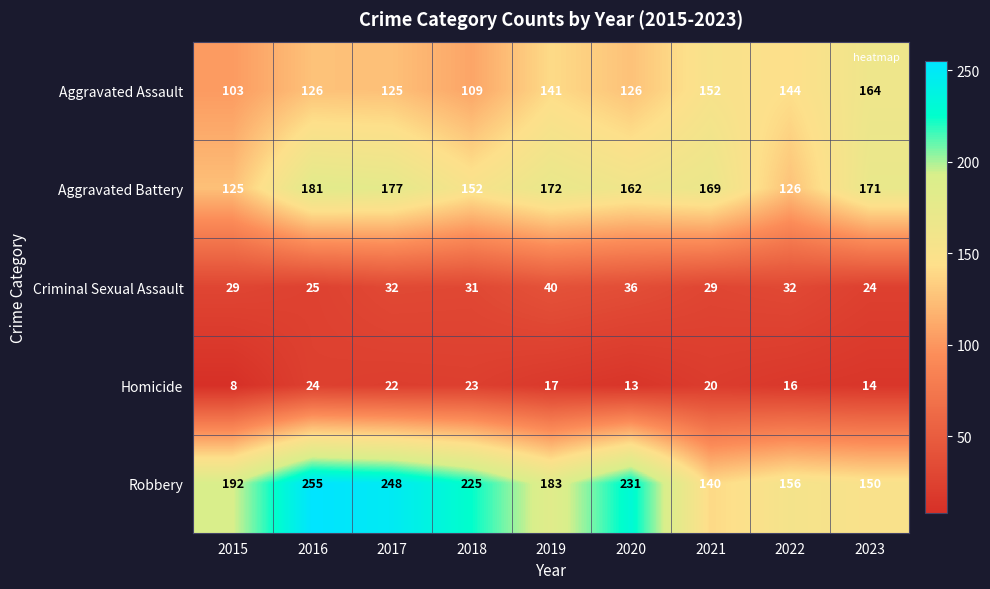

Where does the Criminal Sexual Assault series first go above 31?

2017